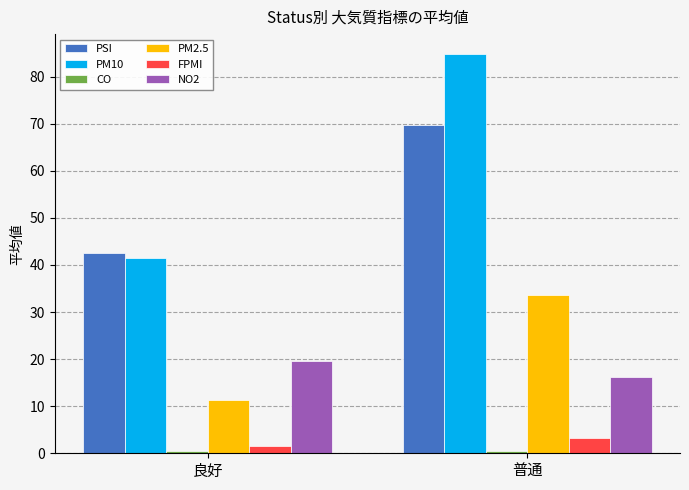

What is the average value of the PM10 series?

63.2